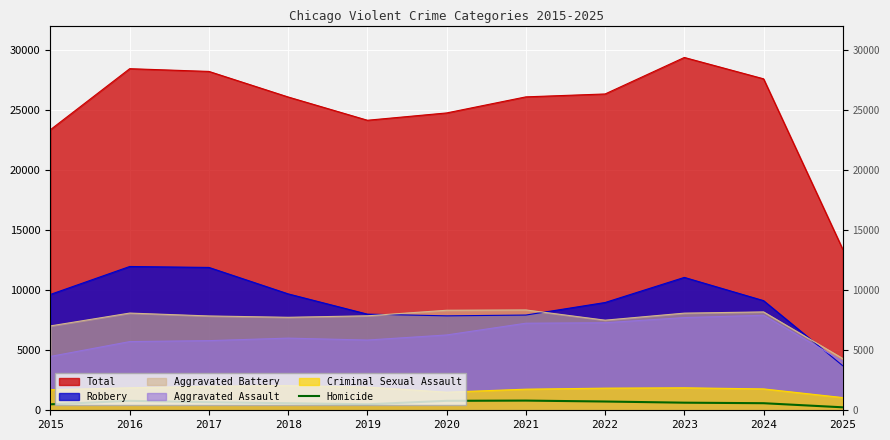

How many values are below 632?

5